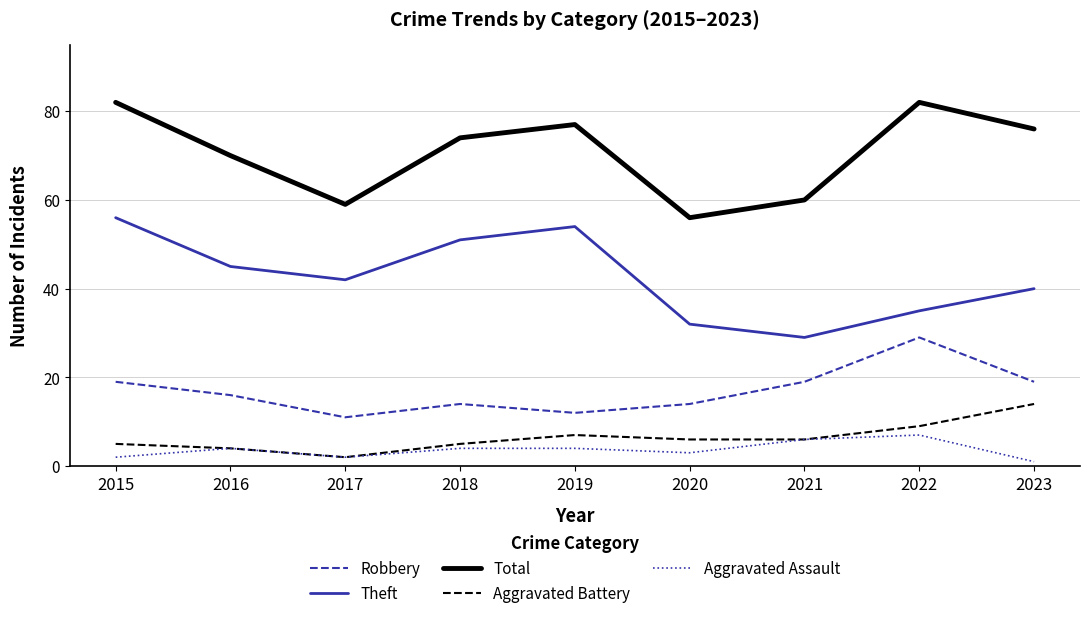

What is the total value across all series at 2018?

148